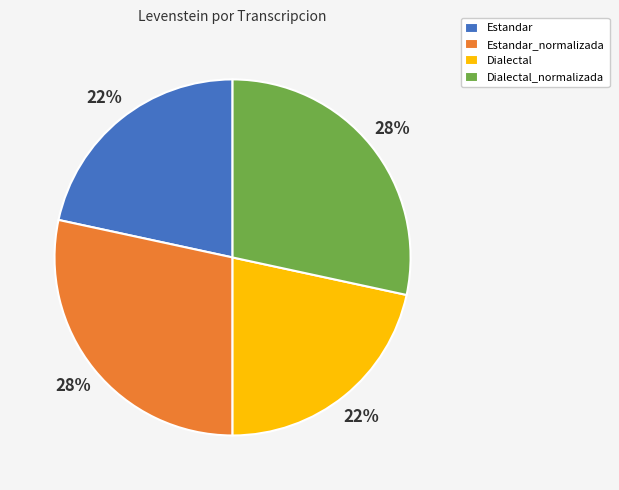

How many slices are in this pie chart?

4